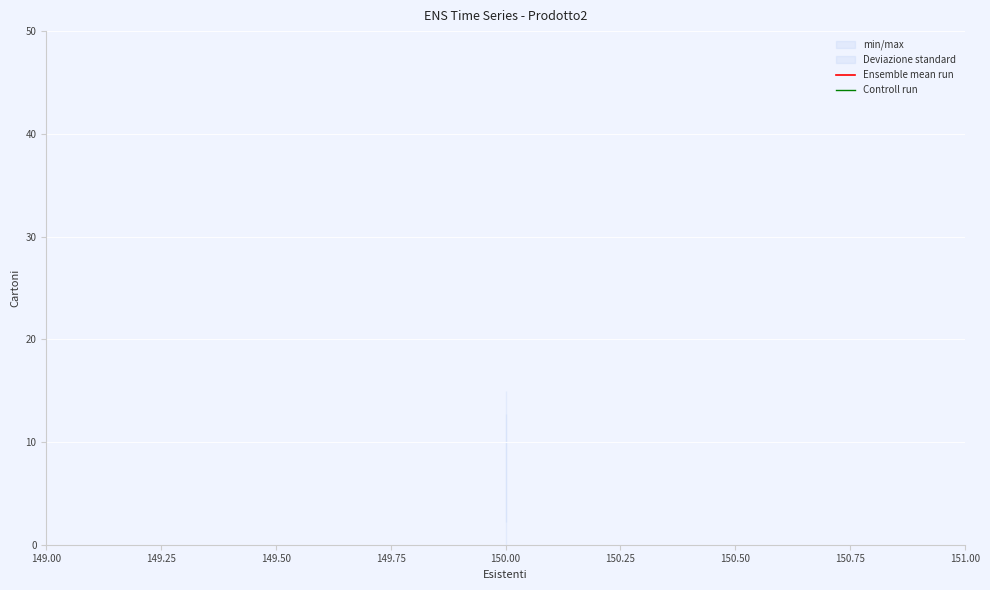

How many categories are shown in the chart?

3